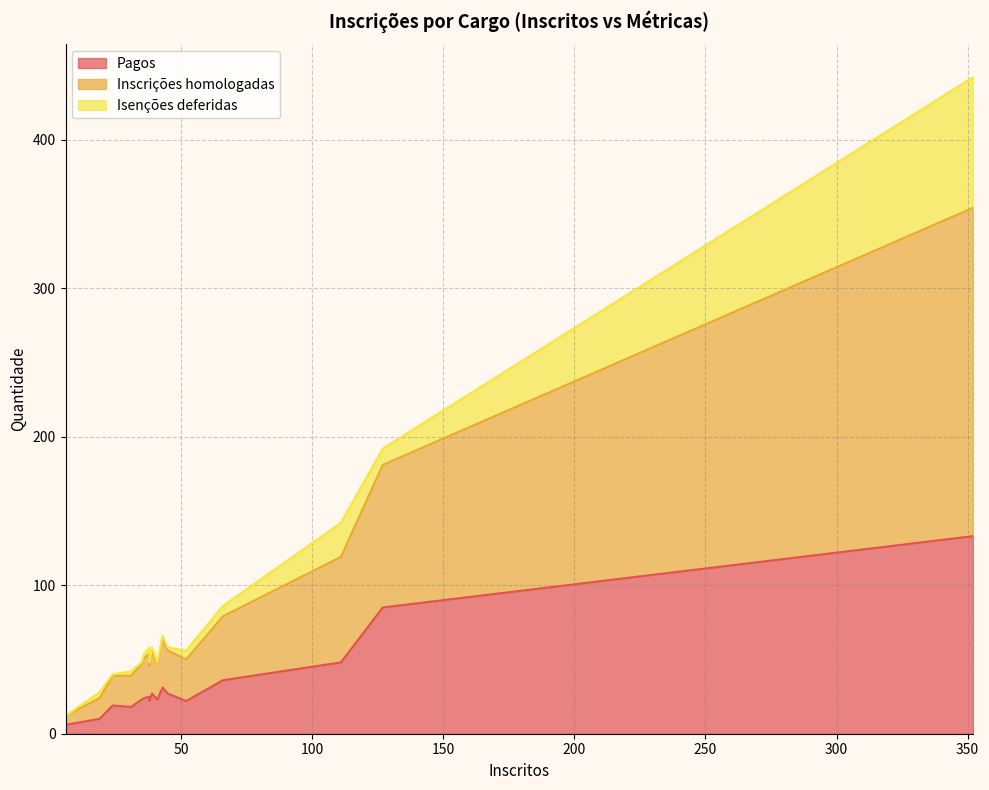

Between 39 and 41, which is larger?

39